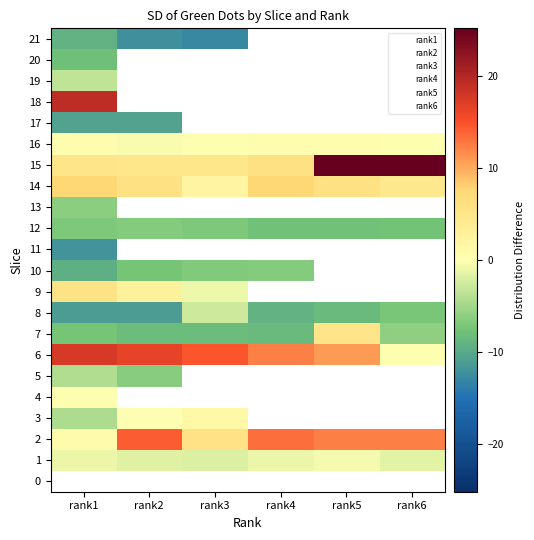

What is the average value of the 8 series?

-8.3